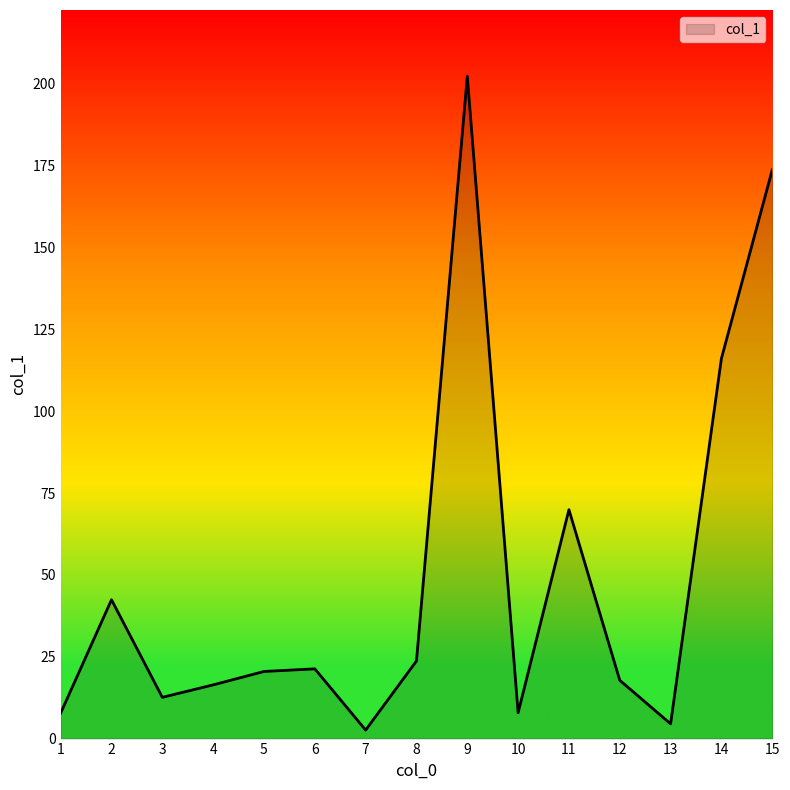

Count the number of values greater than 20.

8